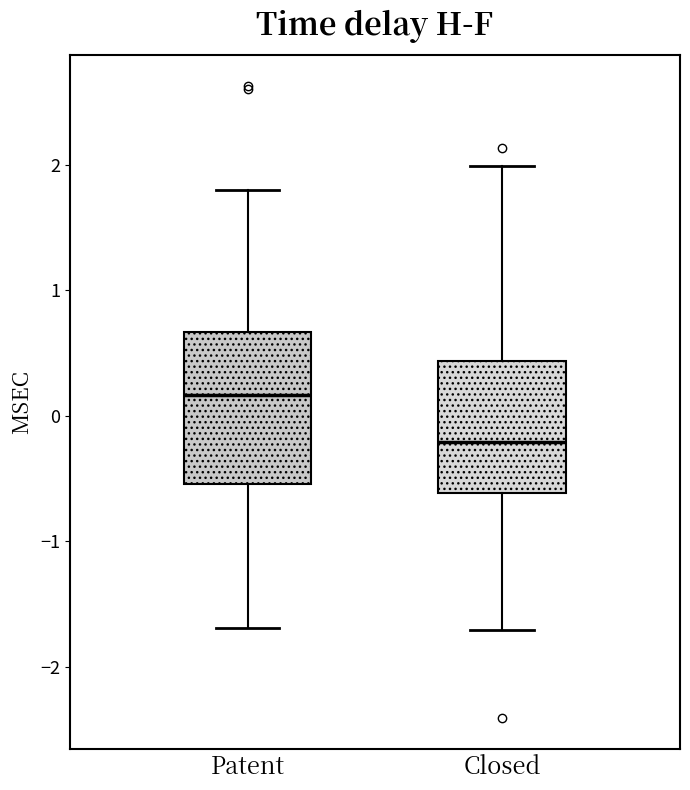

Which box has the highest median line?

Patent